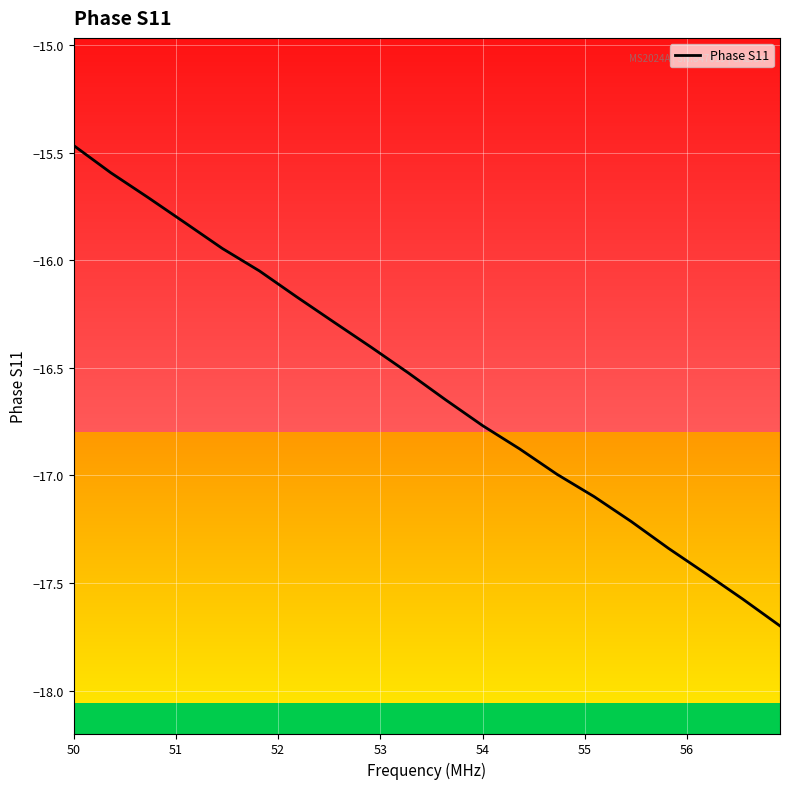

What is the minimum value shown in the chart?

-17.7